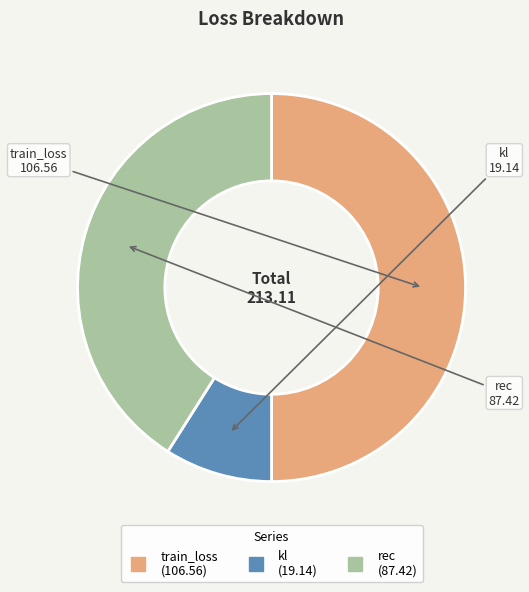

Combined, do rec and train_loss account for over 50%?

Yes